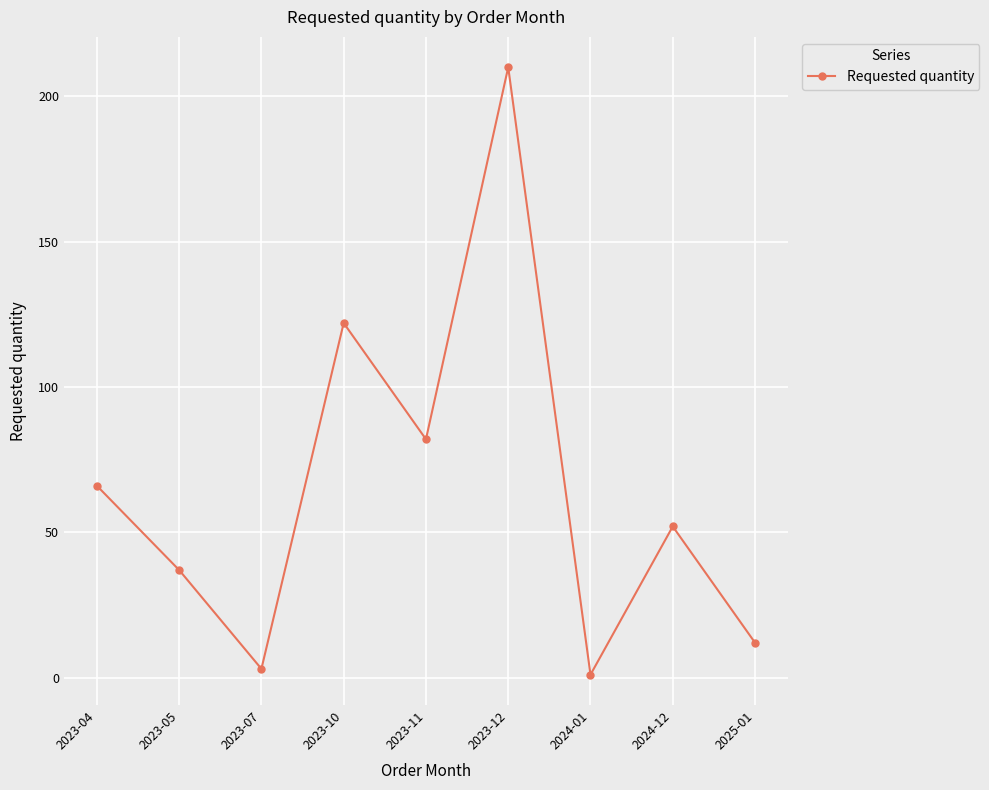

List the labels in order of value, smallest first.

2024-01, 2023-07, 2025-01, 2023-05, 2024-12, 2023-04, 2023-11, 2023-10, 2023-12